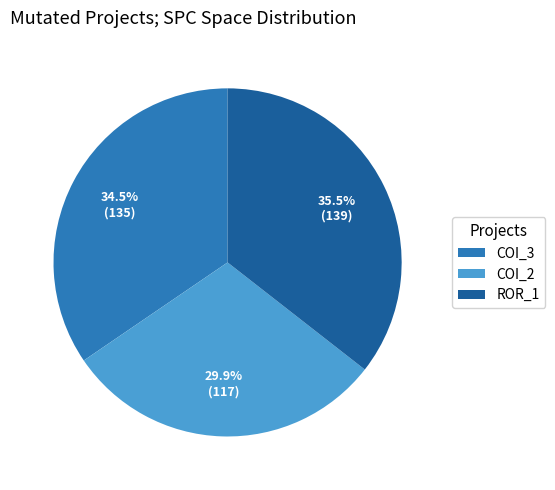

How many slices are in this pie chart?

3